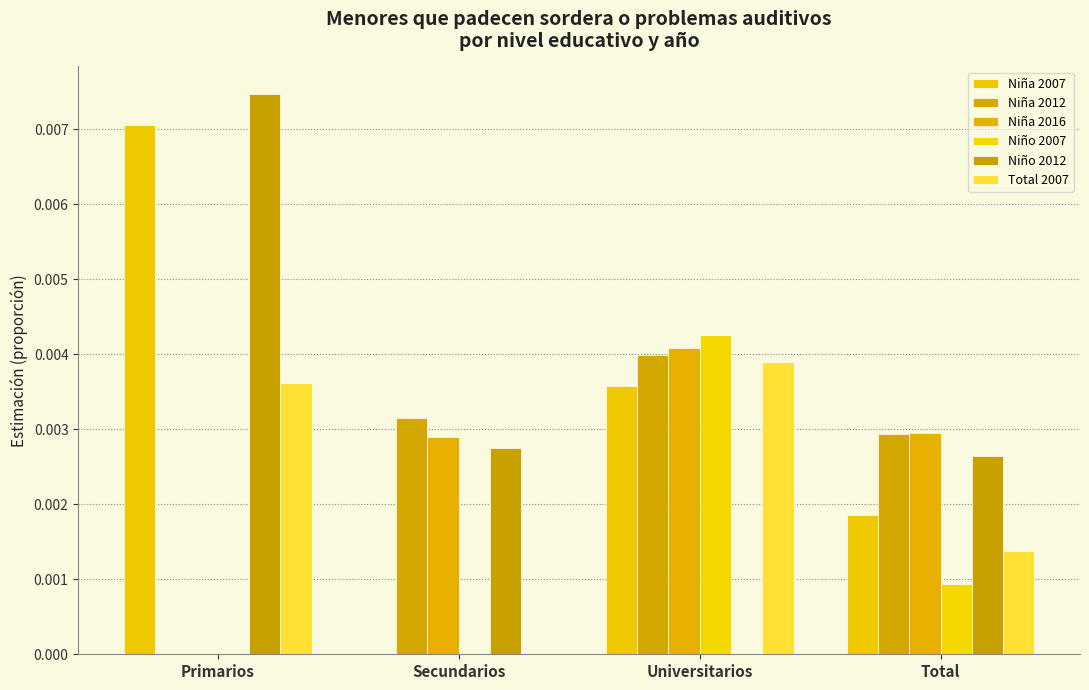

How many series are shown in this chart?

6